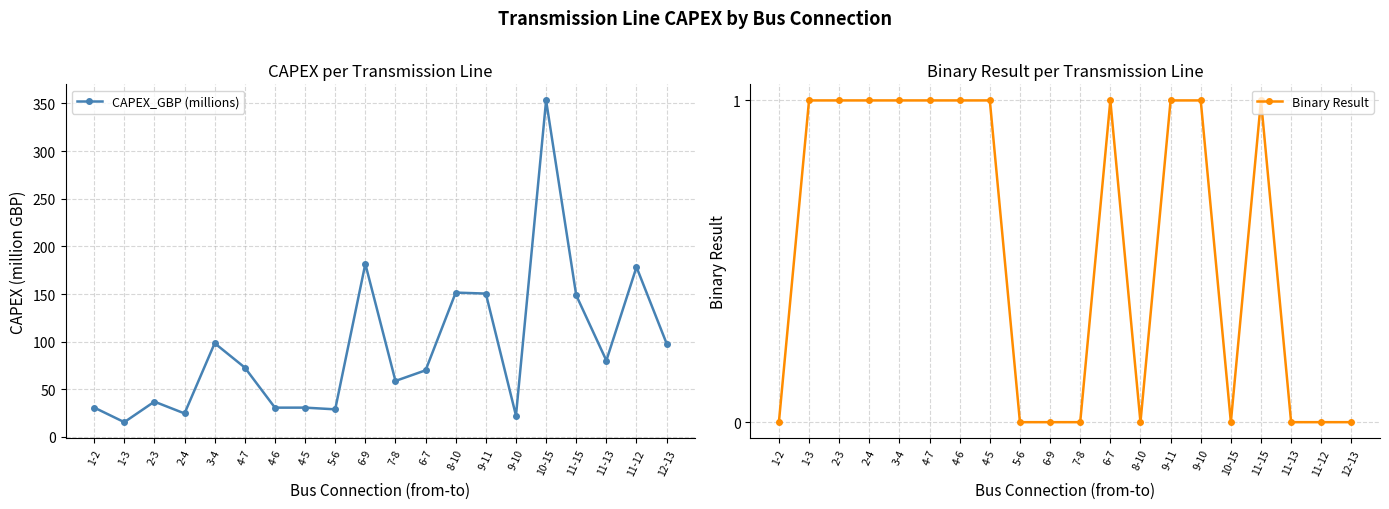

True or false: CAPEX_GBP (millions) and Binary Result cross at least once.

False